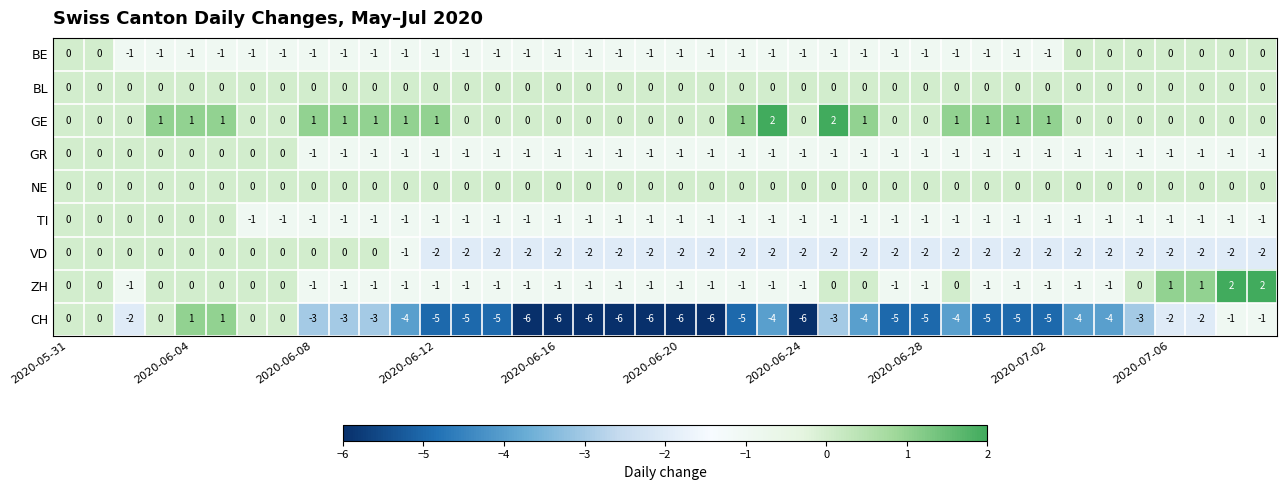

What is the difference between the second highest and minimum values in the CH series?

7